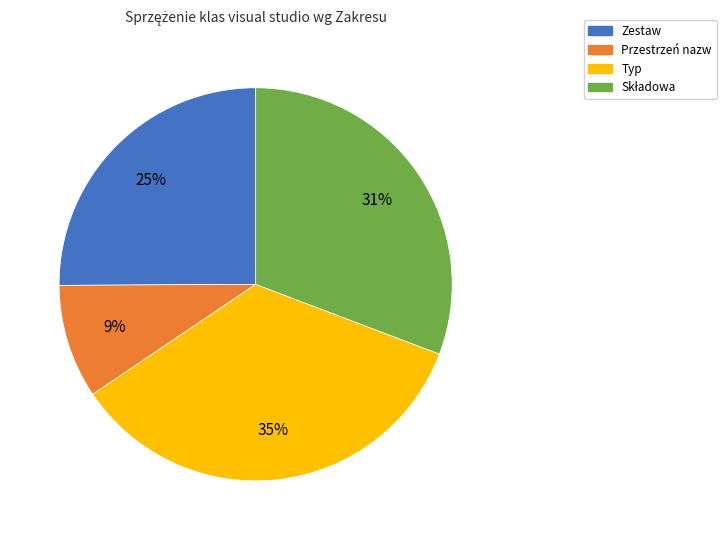

What is the ratio of the value at Przestrzeń nazw to the value at Typ?

0.3